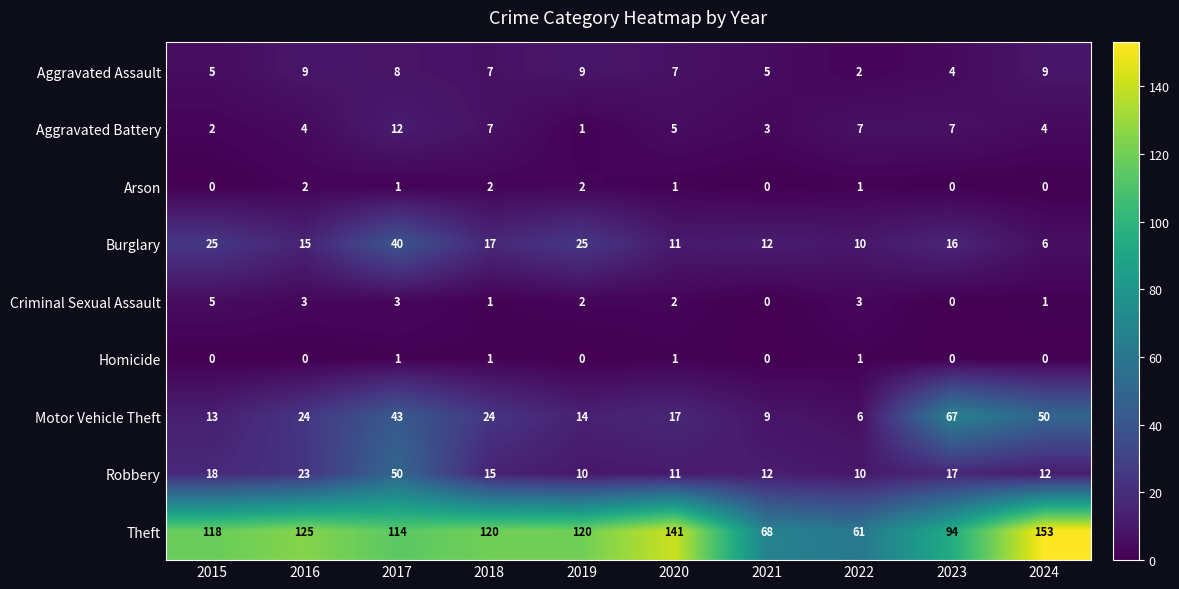

At which label does Burglary reach its peak?

2017